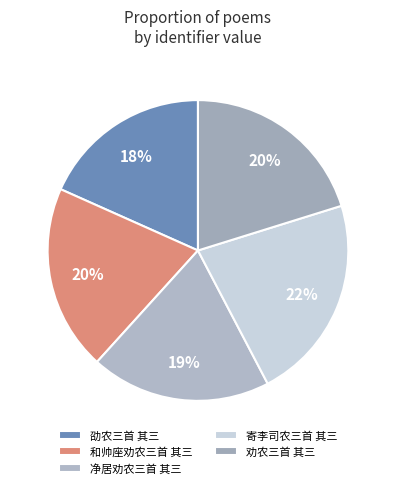

Which category has the smallest portion of the pie?

劭农三首 其三